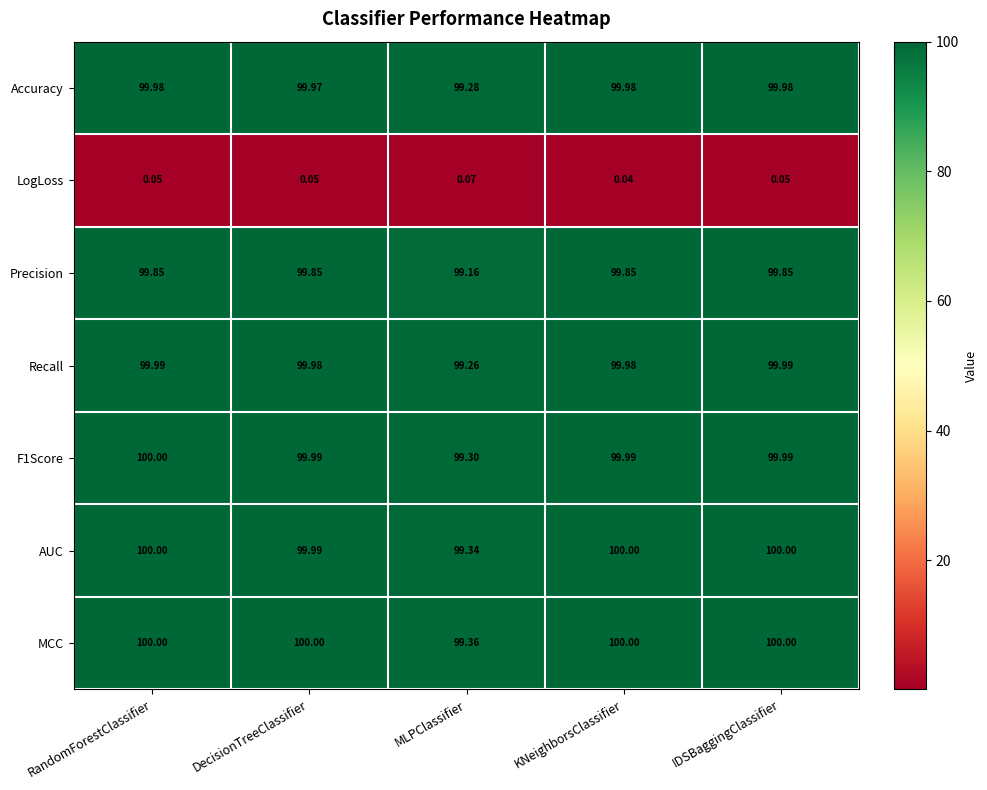

Which category has the lowest value in the Recall series?

MLPClassifier